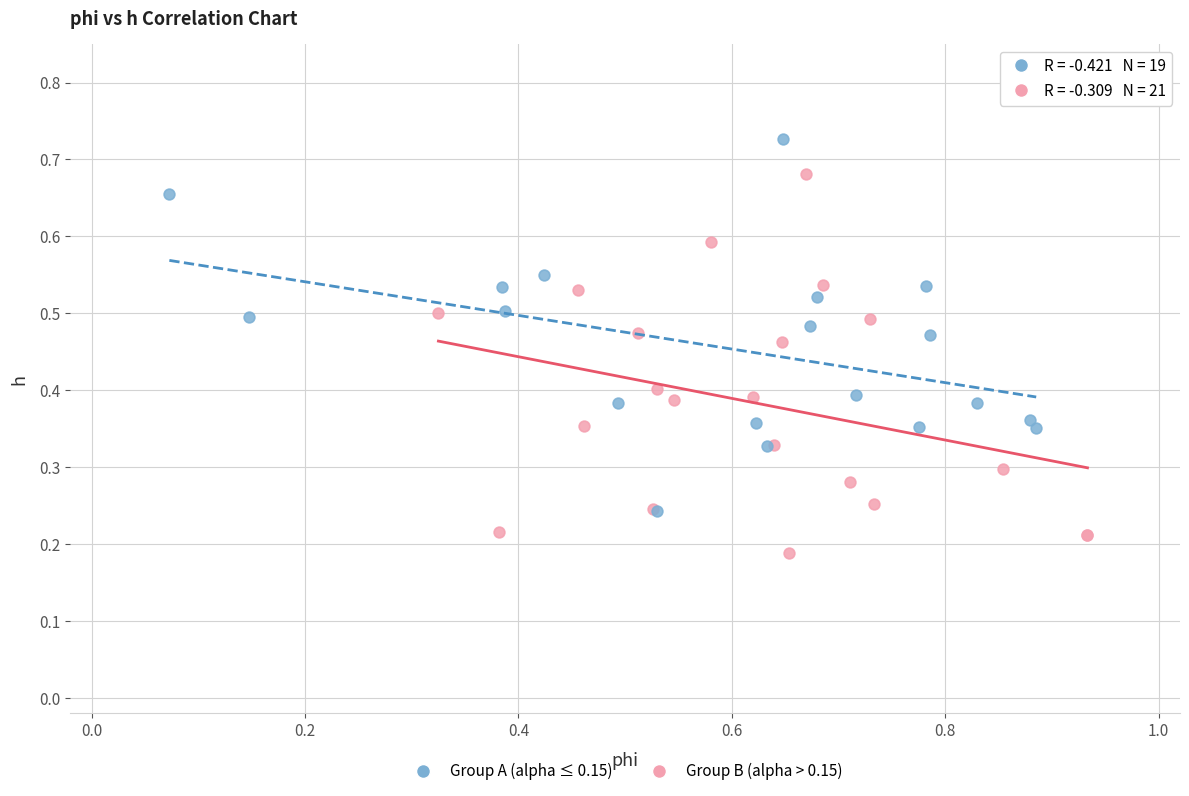

Which series contains the lowest Y value?

Group B (alpha > 0.15)